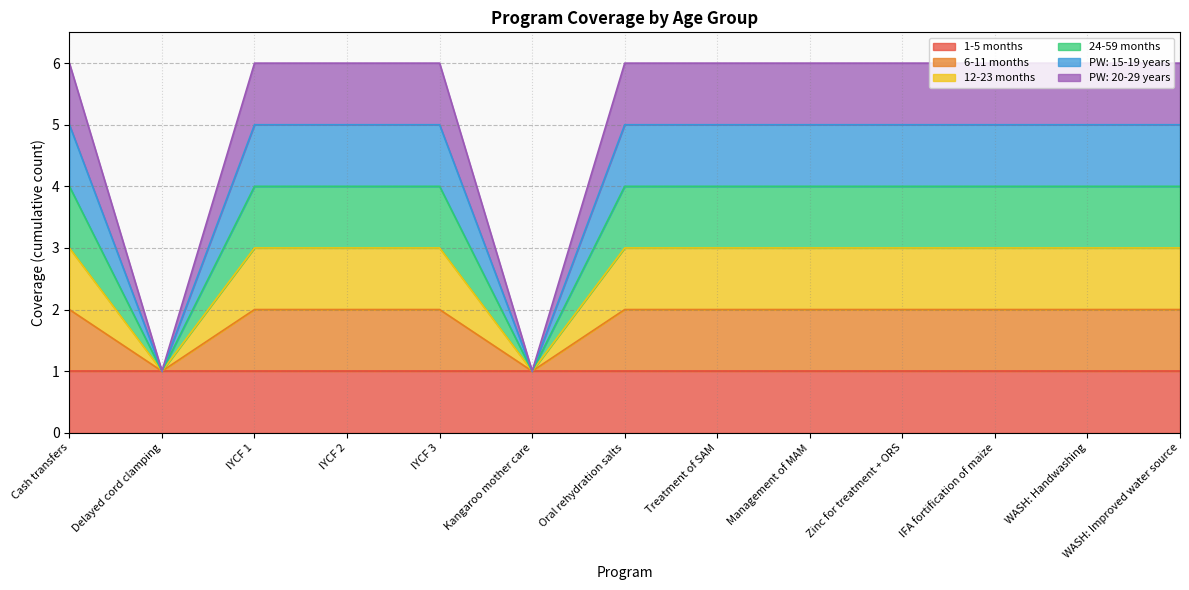

The value of 12-23 months at WASH: Handwashing is 3. True or false?

True